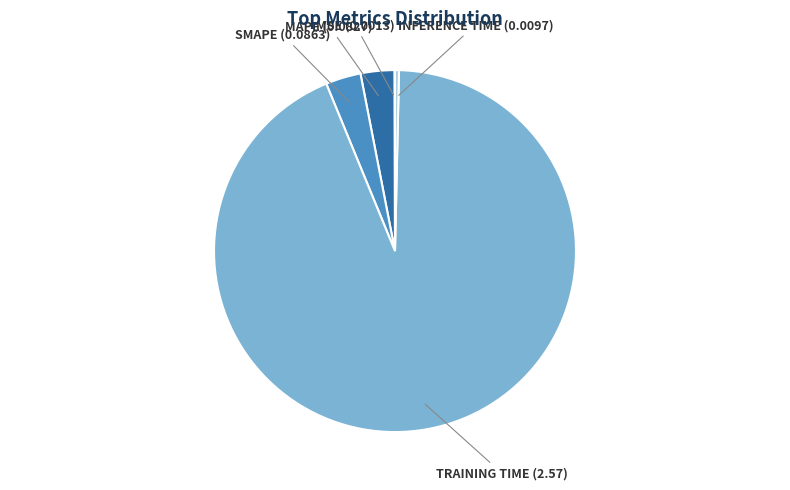

Is there a majority slice in this chart?

Yes